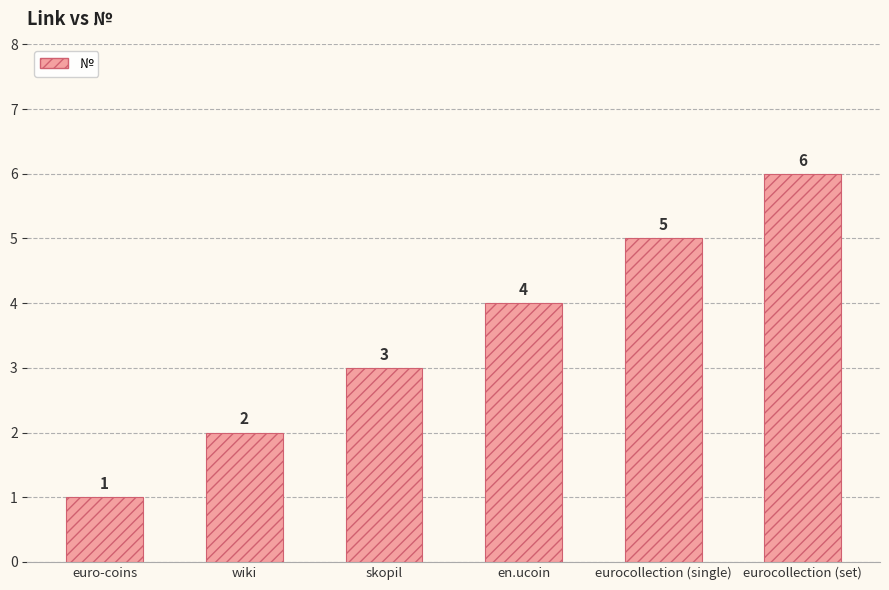

What is the sum of the values at eurocollection (set) and euro-coins?

7